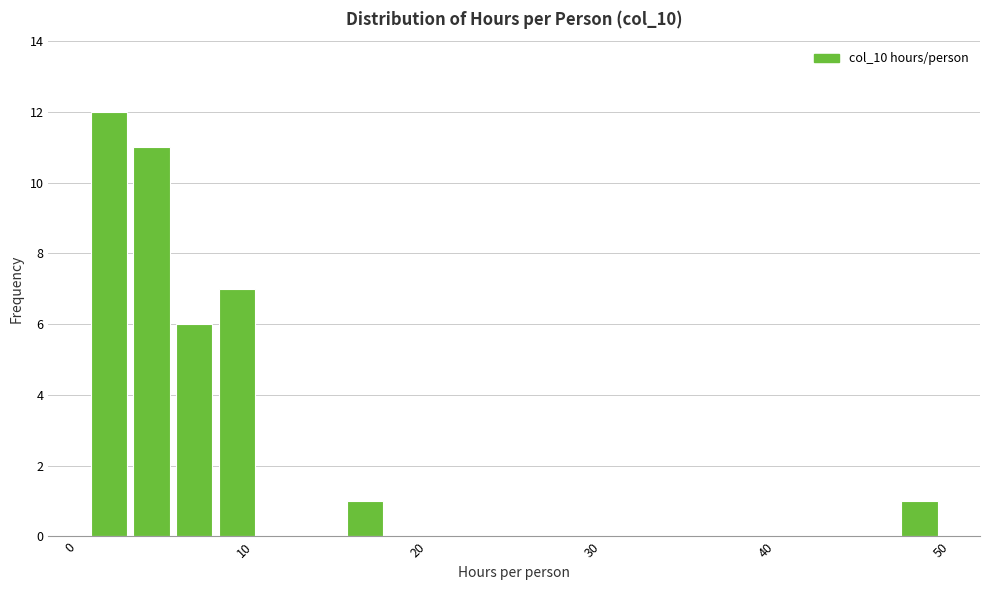

Around what value on the x-axis is the tallest bar? Give the approximate position of its centre, as read against the axis.

2